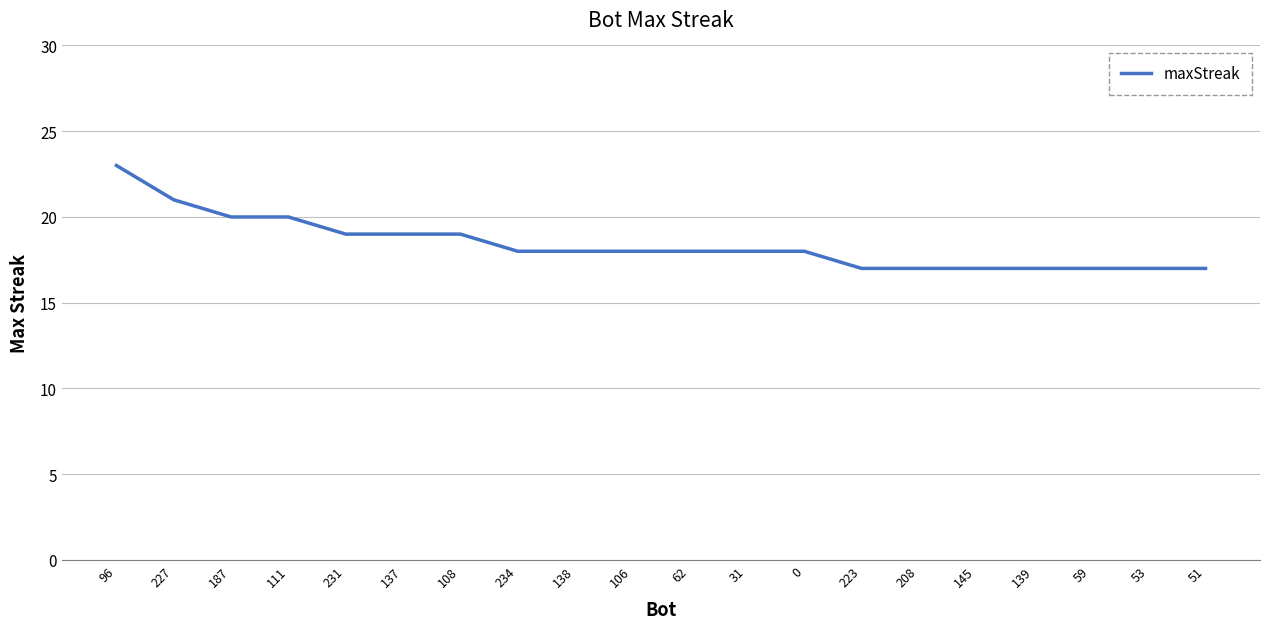

What position from the right is 59?

3